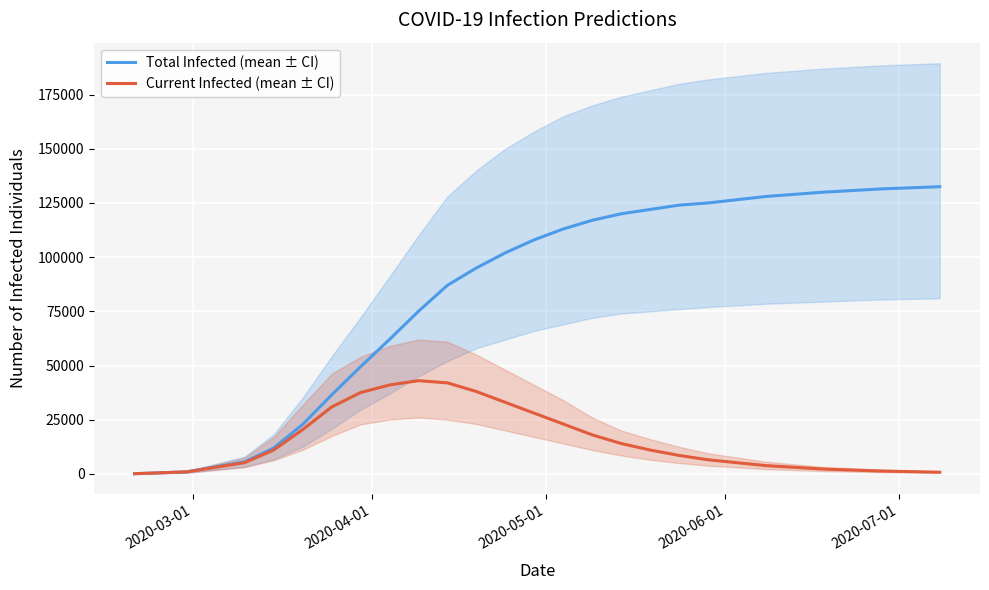

True or false: predicted_total_infected_mean and predicted_current_infected_mean cross at least once.

False